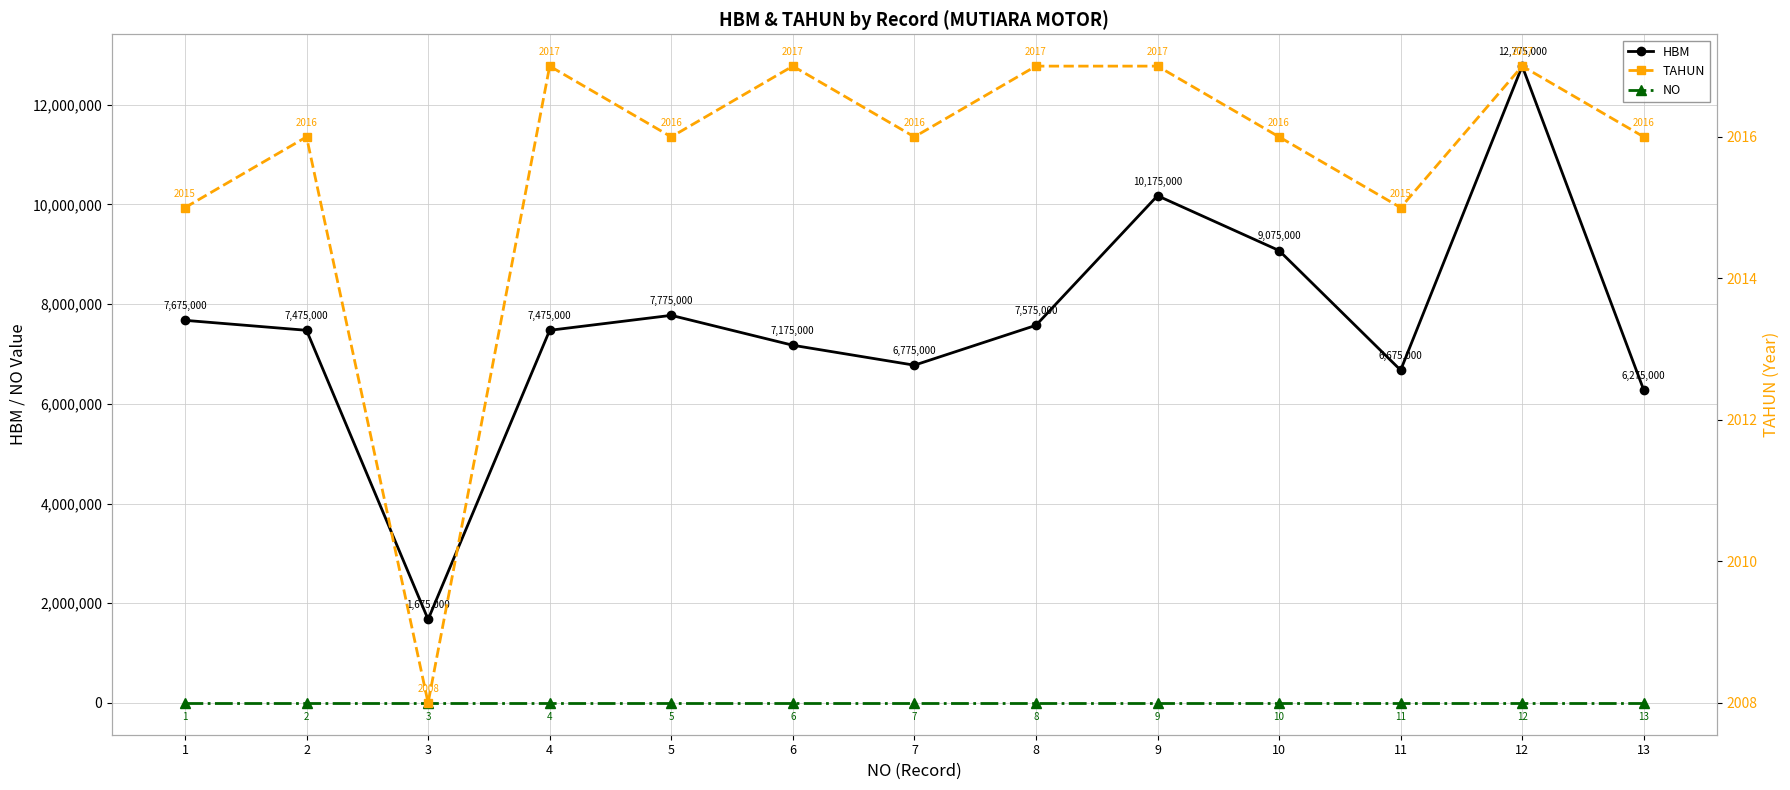

Is it true that TAHUN equals 2016 at 13?

True